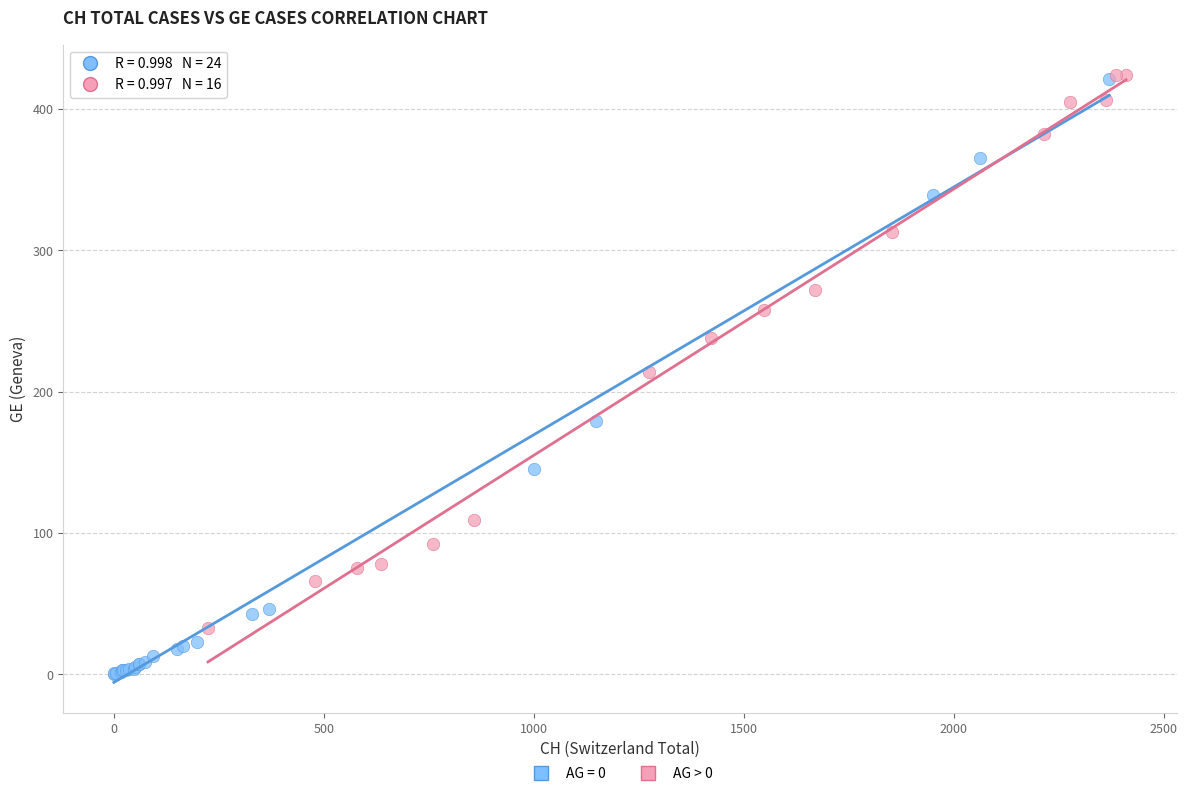

Which series has the widest spread of Y values?

AG = 0